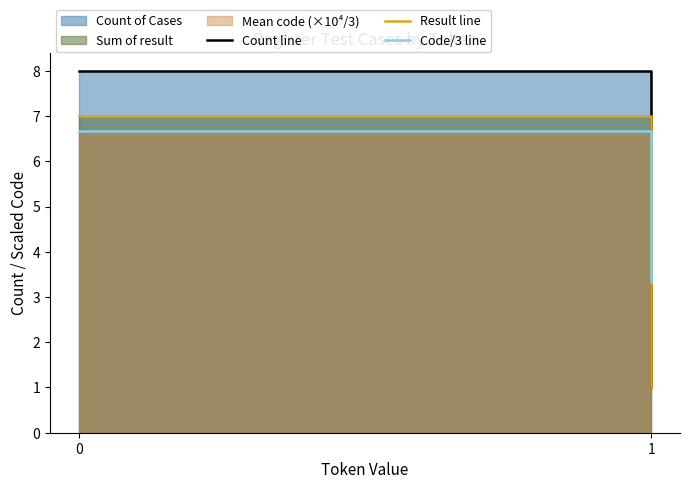

The value of Count line at 1 is 1.0. True or false?

True